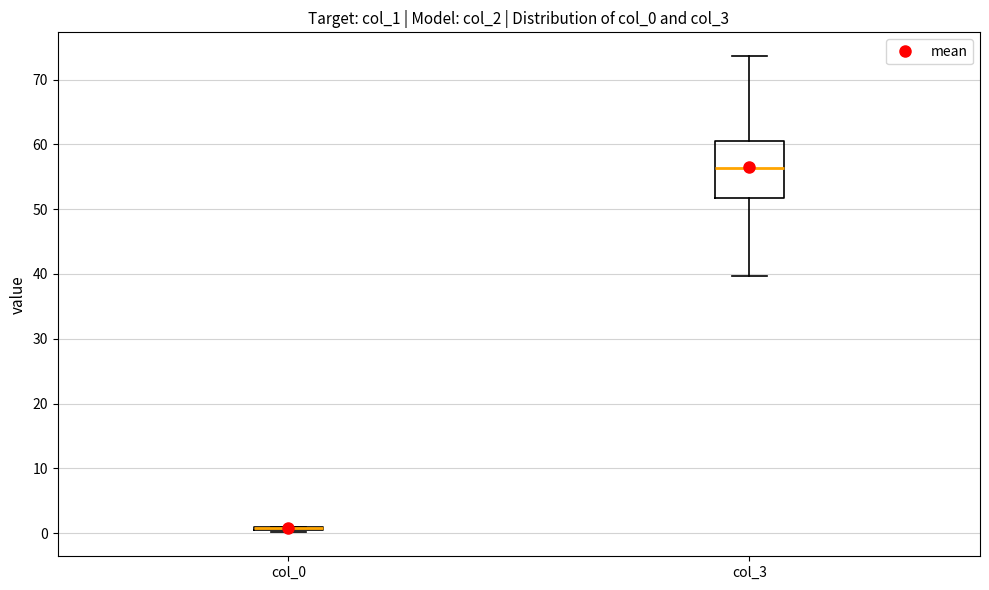

Where does the upper whisker of the box for col_3 end on the y-axis? The values are not printed on the chart, so give them approximately, as read against the axis.

74